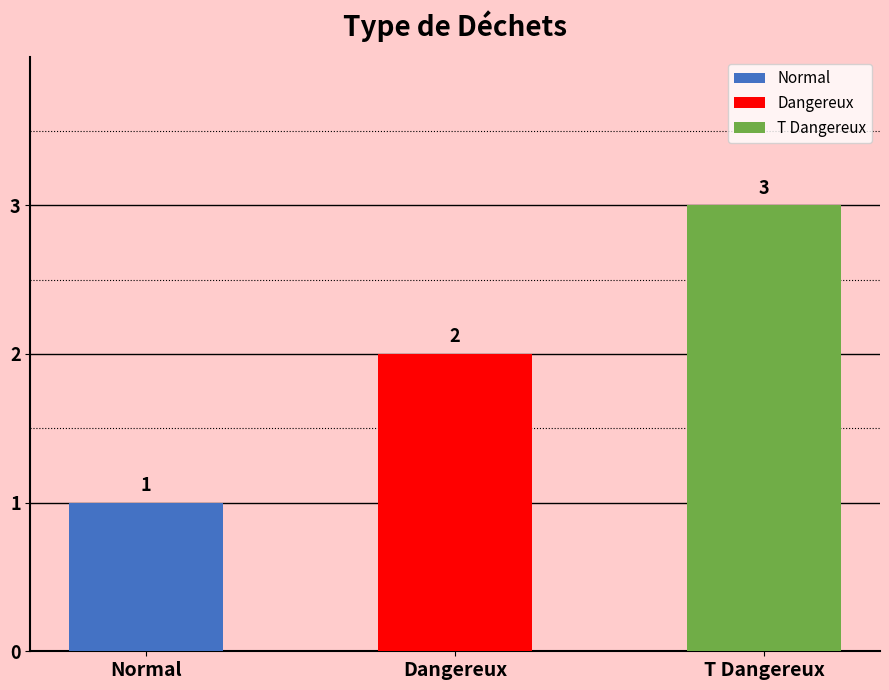

What is the difference between the maximum and minimum values?

2